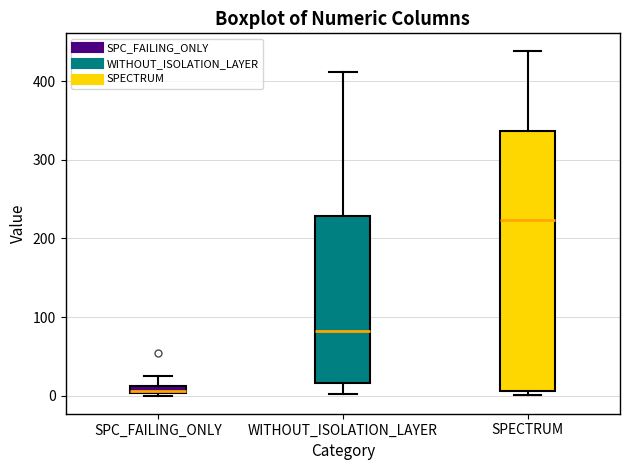

Which box has the lowest median line?

SPC_FAILING_ONLY